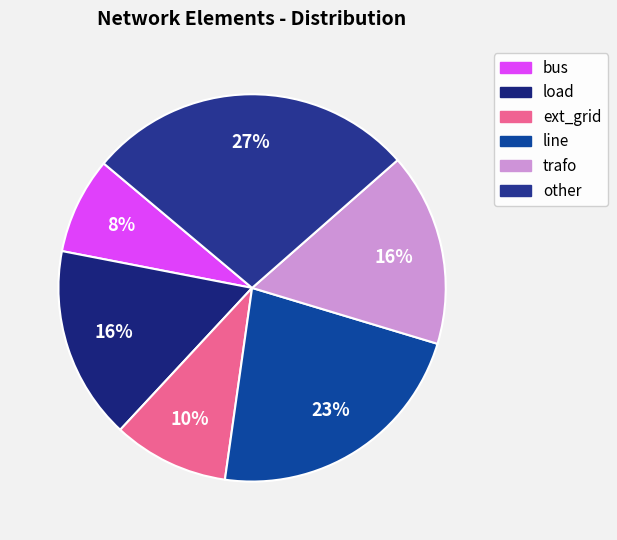

Combined, what portion of the pie is bus and load?

24.2%